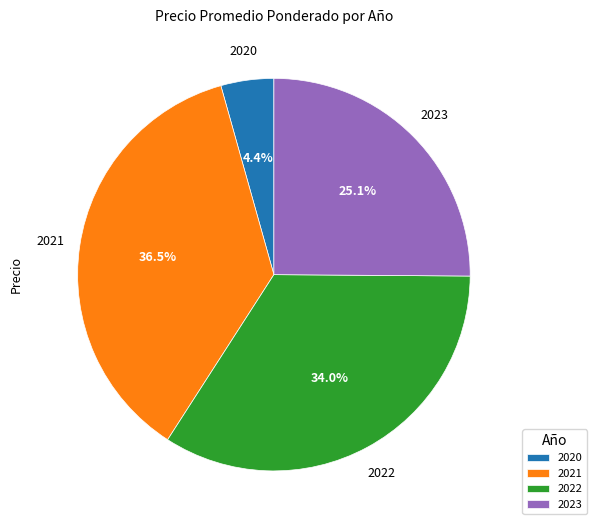

What is the ratio of the value at 2022 to the value at 2021?

0.9